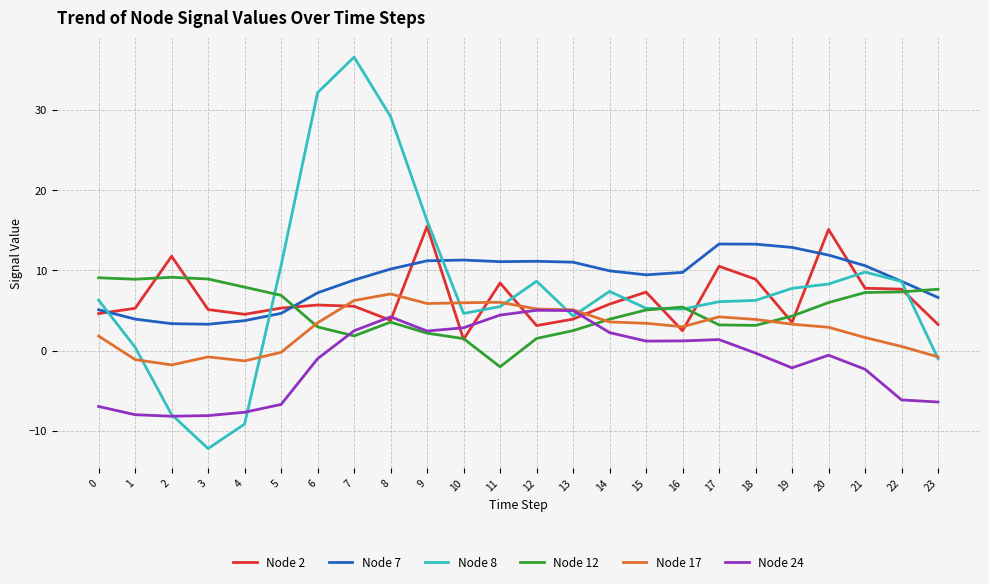

What is the difference between the second highest and minimum values in the Node 24 series?

13.2